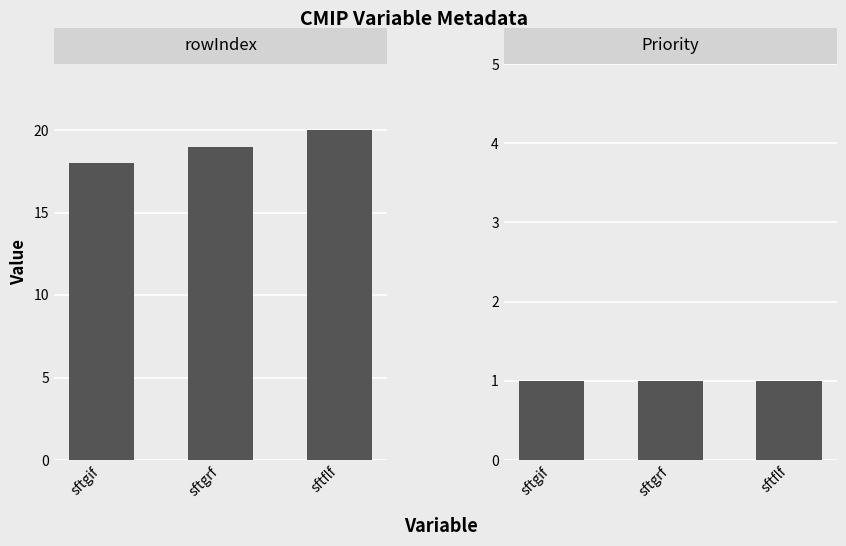

At sftflf, list the series in order from smallest to largest.

Priority, rowIndex